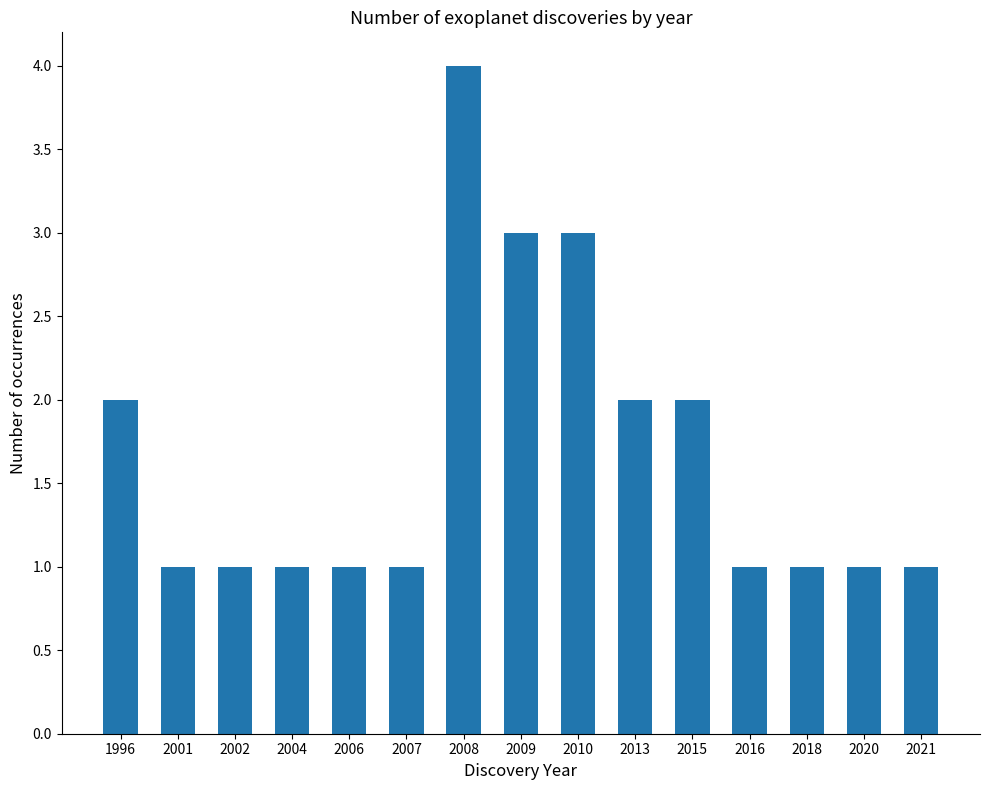

Count the number of data series in this chart.

1